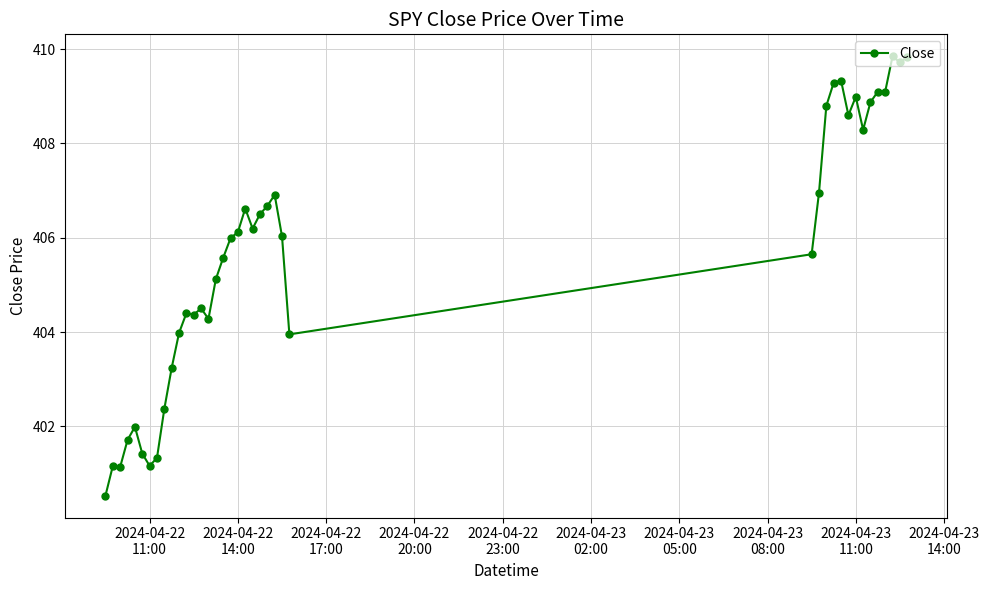

What is the difference between the maximum and minimum values?

9.3